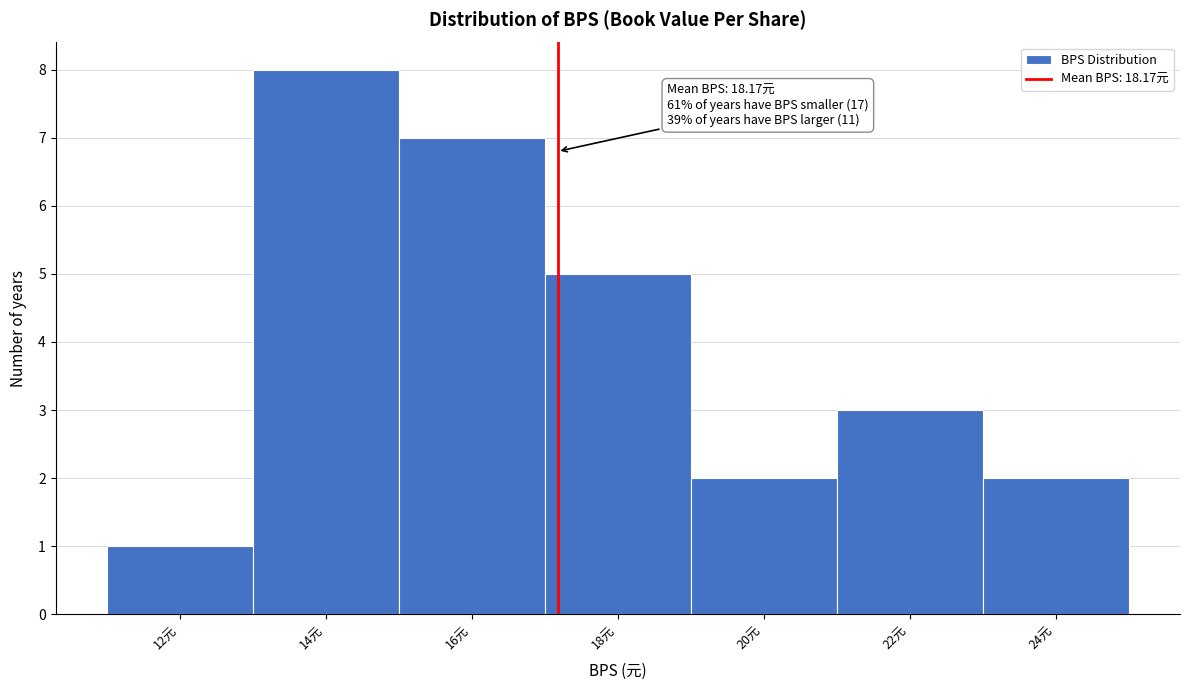

Reading left to right, list all the values displayed in this chart.

1	8	7	5	2	3	2